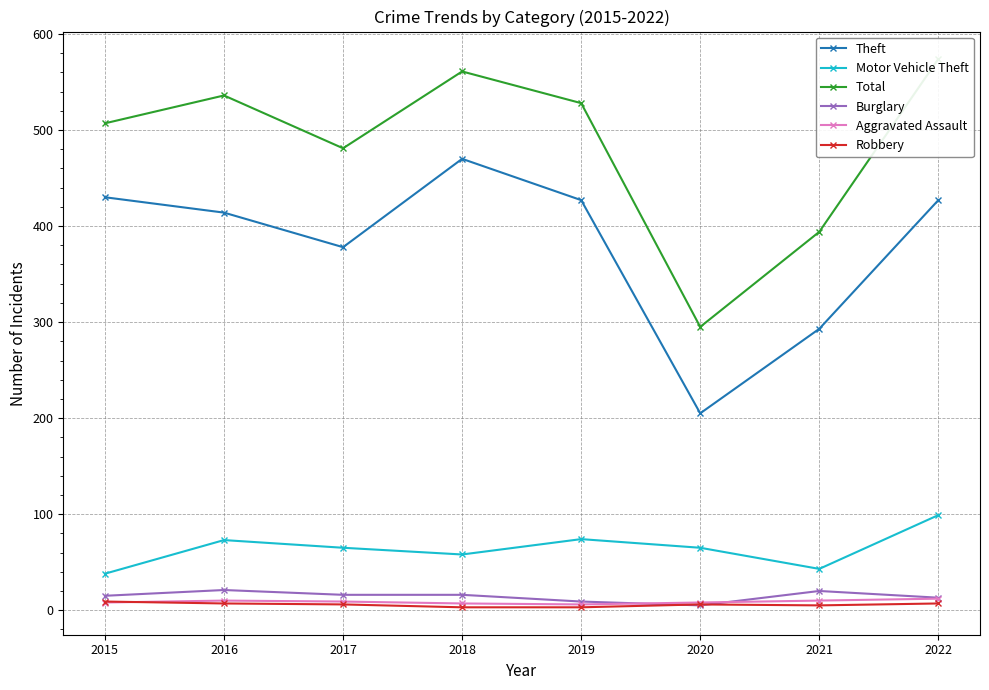

At which category is the sum across all series the highest?

2022